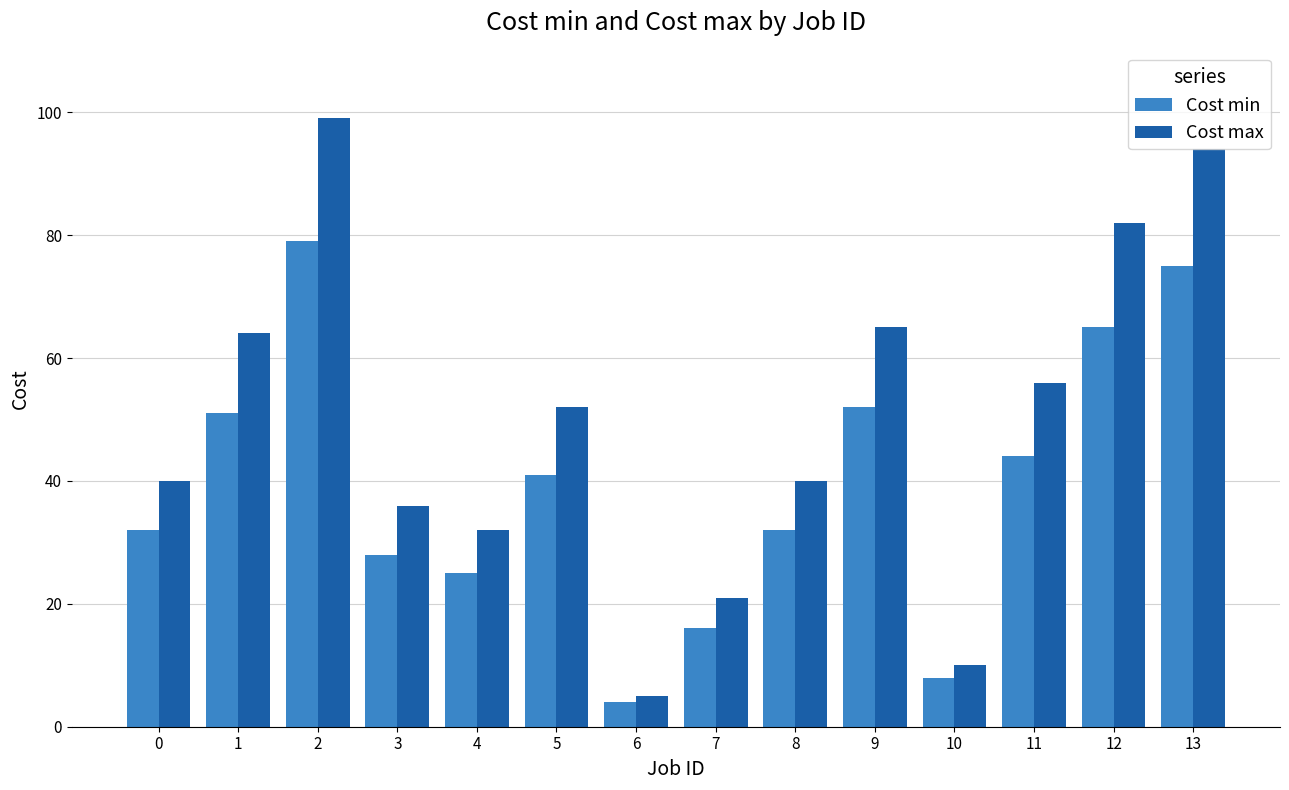

How many bars are there in each group?

2